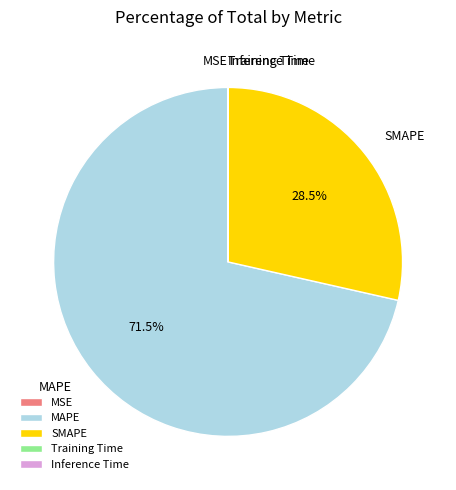

What percentage is NOT represented by SMAPE?

71.5%